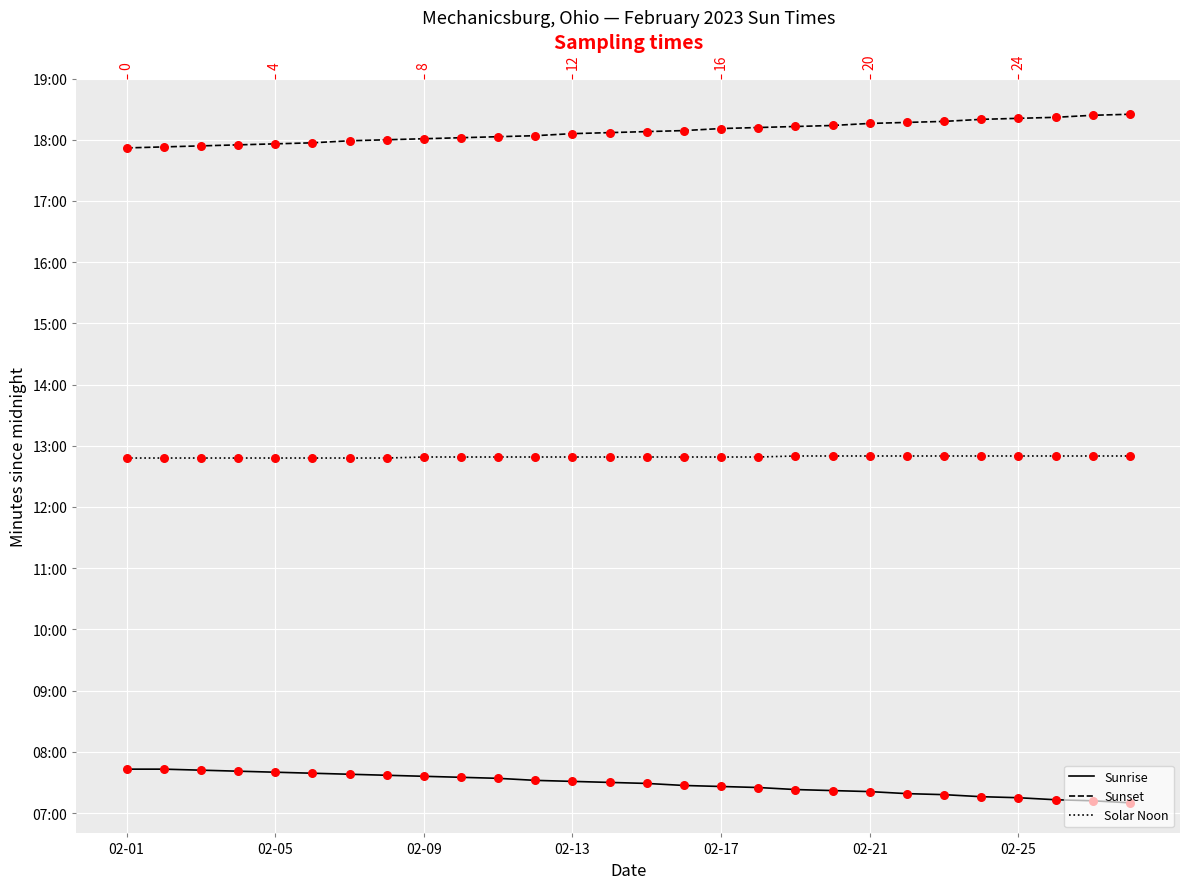

Which series has the widest spread of Y values?

Sunrise